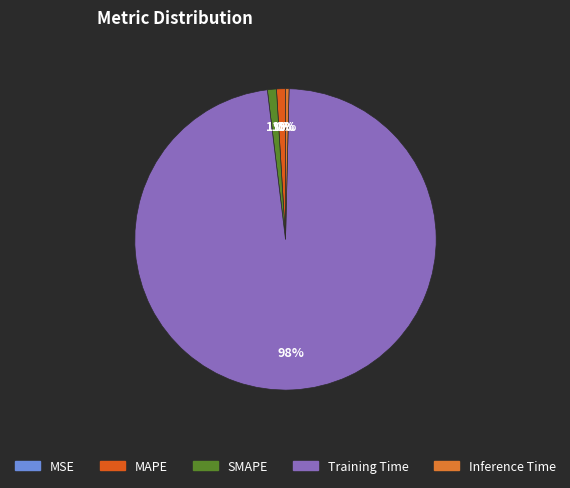

What portion of the pie excludes MSE?

100.0%